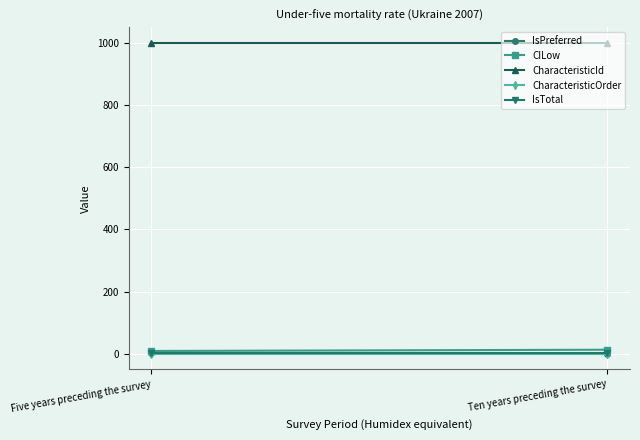

What is the difference between the IsPreferred values at Five years preceding the survey and Ten years preceding the survey?

1